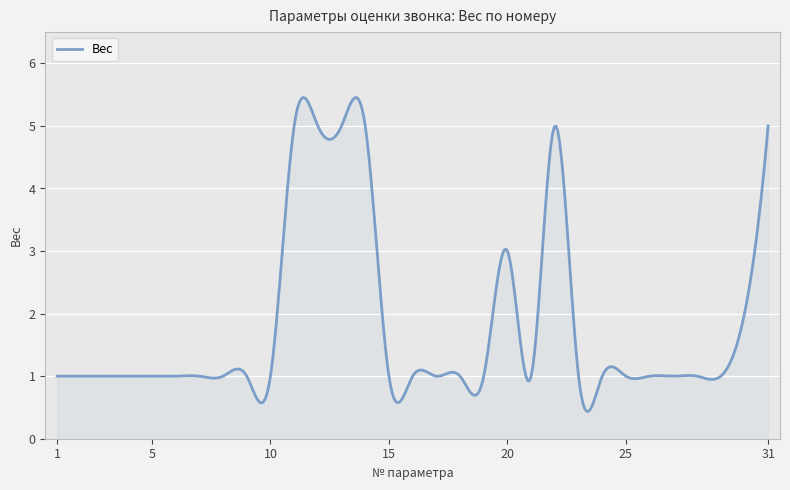

What is the difference between the maximum and minimum values?

5.0